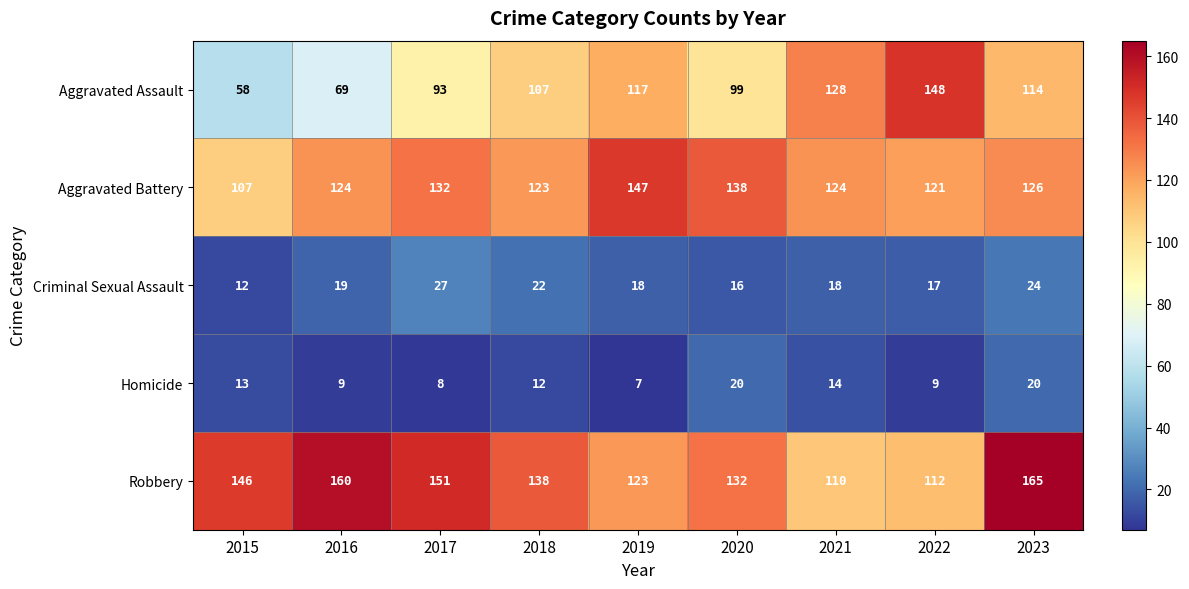

At which label does Aggravated Battery reach its peak?

2019